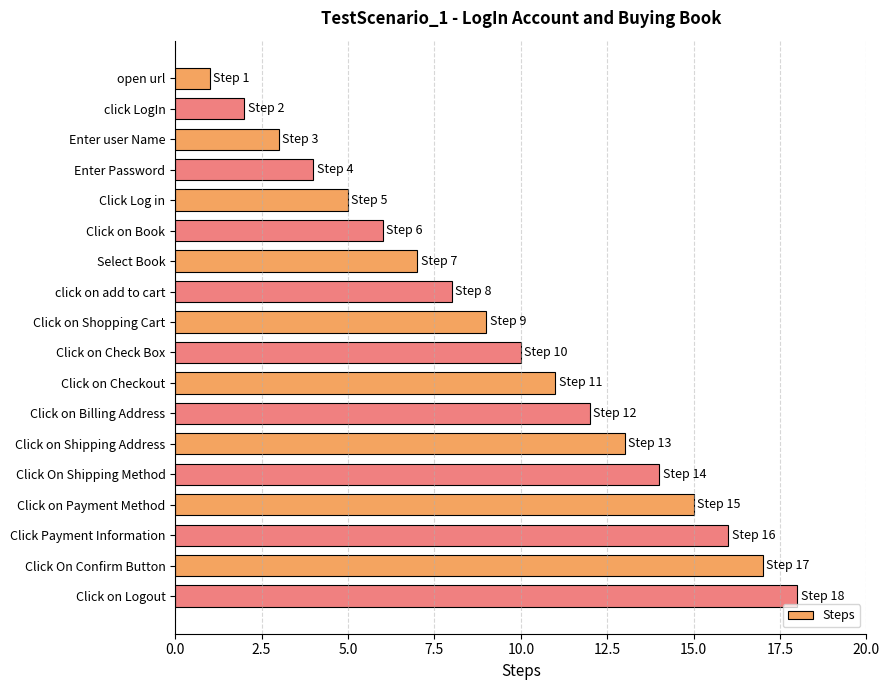

What position from the top is Click on Check Box?

10